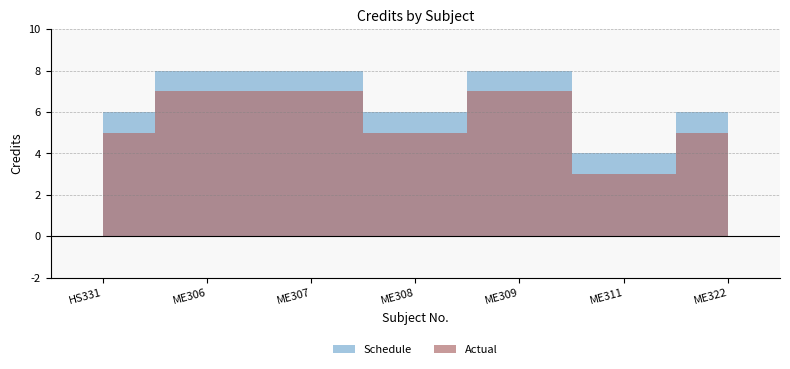

True or false: there are more than 1 points higher than both neighbors.

False